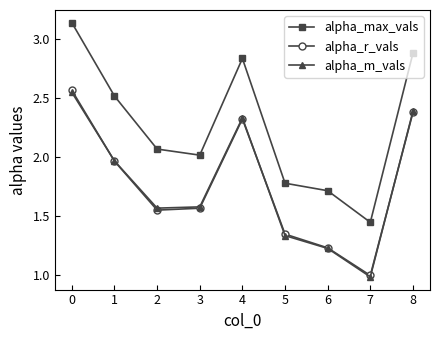

Which series has the widest spread of values?

alpha_max_vals